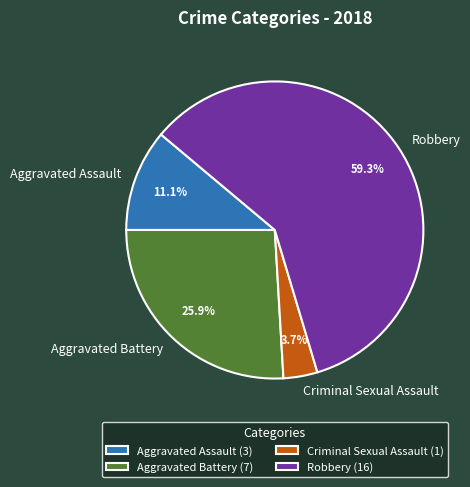

What is the largest slice in the pie chart?

Robbery